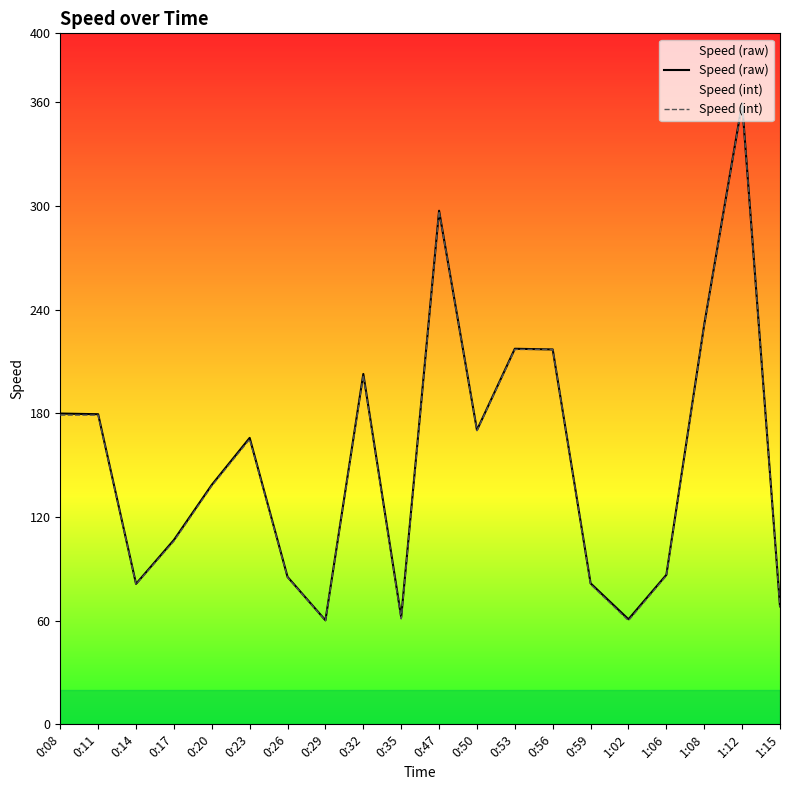

Rank the categories by Speed (int) value from lowest to highest.

0:29, 1:02, 0:35, 1:15, 0:14, 0:59, 0:26, 1:06, 0:17, 0:20, 0:23, 0:50, 0:08, 0:11, 0:32, 0:53, 0:56, 1:08, 0:47, 1:12